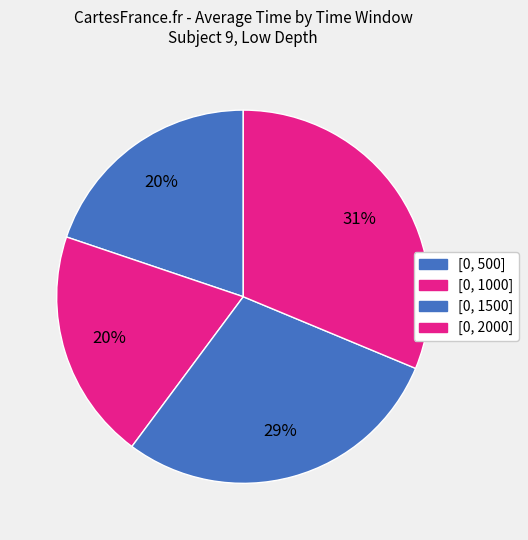

Does any single category account for the majority?

No